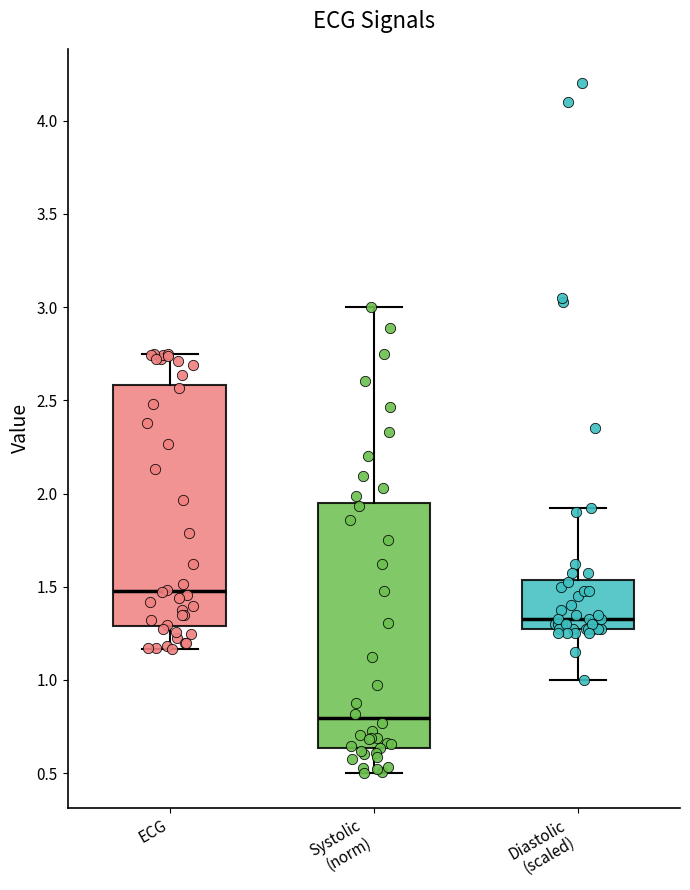

Reading left to right, transcribe this box plot: for each box, give where its median line is, the range the box spans, and where its two whiskers end, as read against the y-axis. The values are not printed on the chart, so give them approximately, as read against the axis.

ECG: median 1.50, box 1.30 to 2.60, whiskers 1.15 to 2.75
Systolic (norm): median 0.80, box 0.65 to 1.95, whiskers 0.50 to 3.00
Diastolic (scaled): median 1.30, box 1.25 to 1.55, whiskers 1.00 to 1.90